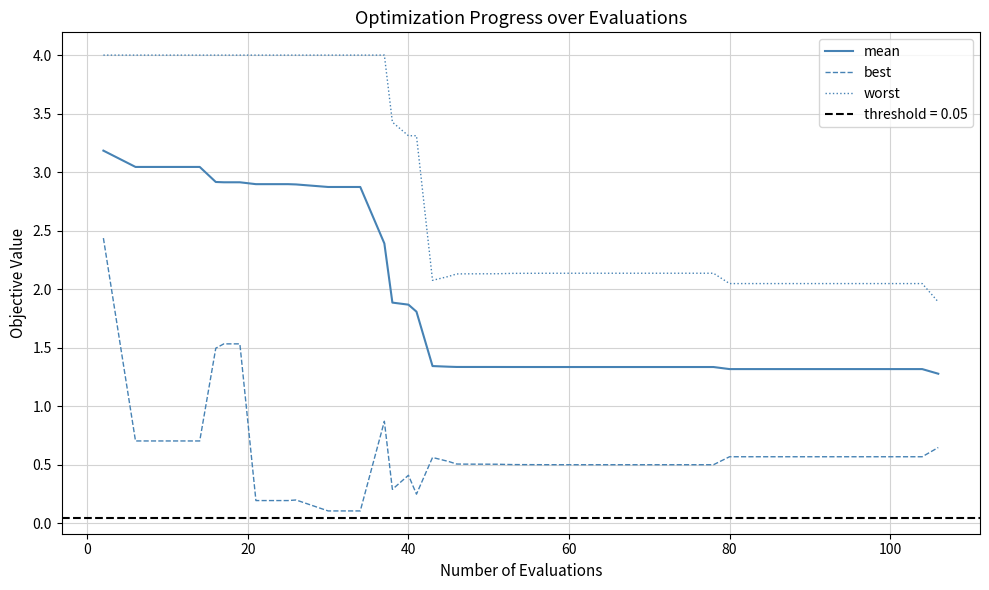

What is the value of the mean point at the 29th from the left?

1.3